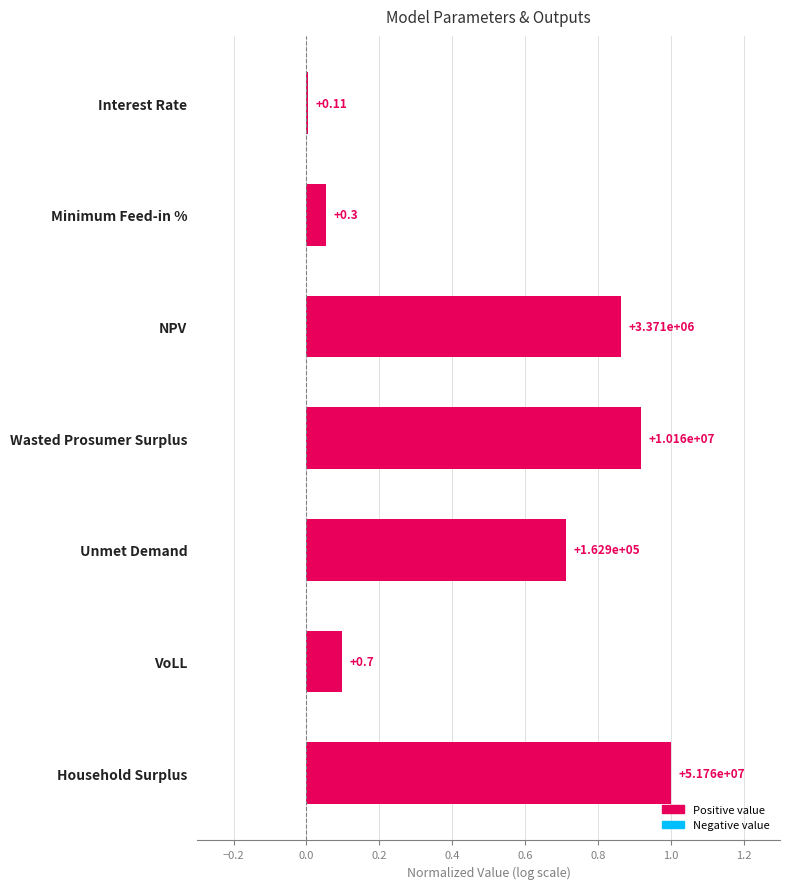

Are the bars horizontal?

Yes